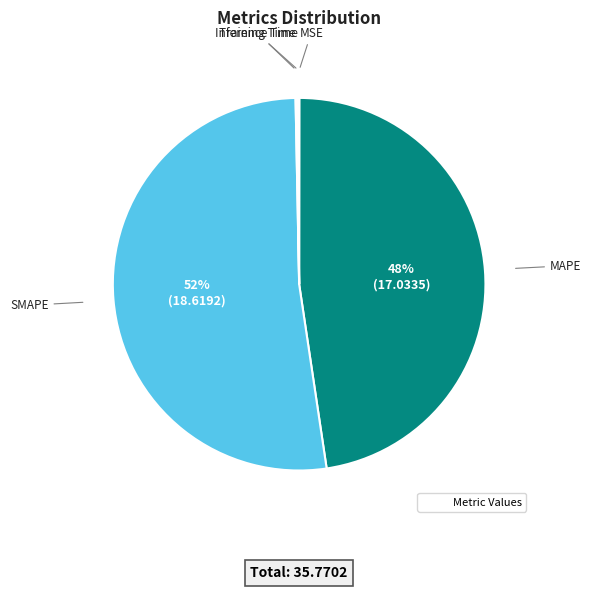

To the nearest percent, what is the average slice percentage?

20%